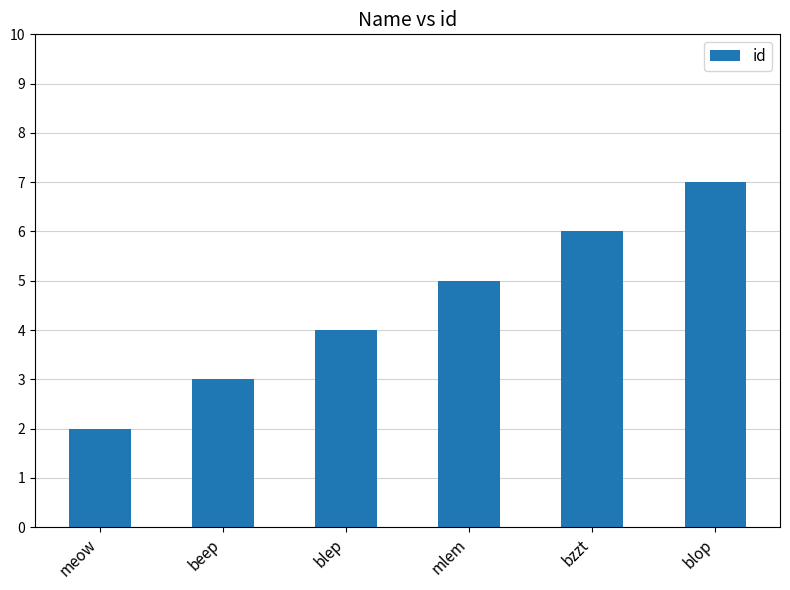

How many data points does each series have?

6